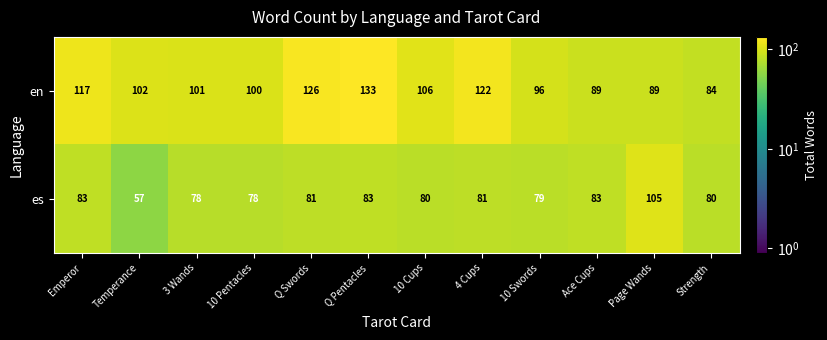

What is the difference between the highest and lowest values at 10 Cups?

26